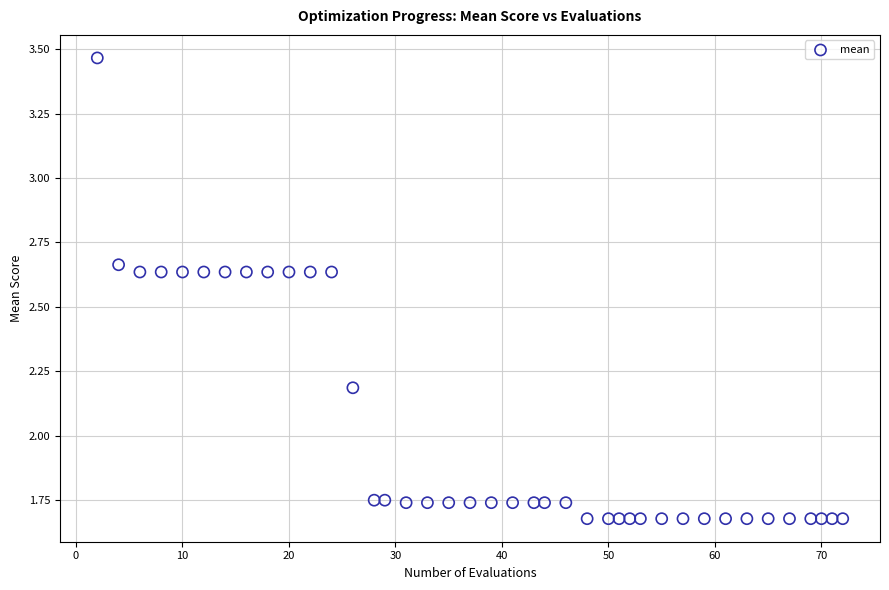

What is the range of X values (max minus min)?

70.0